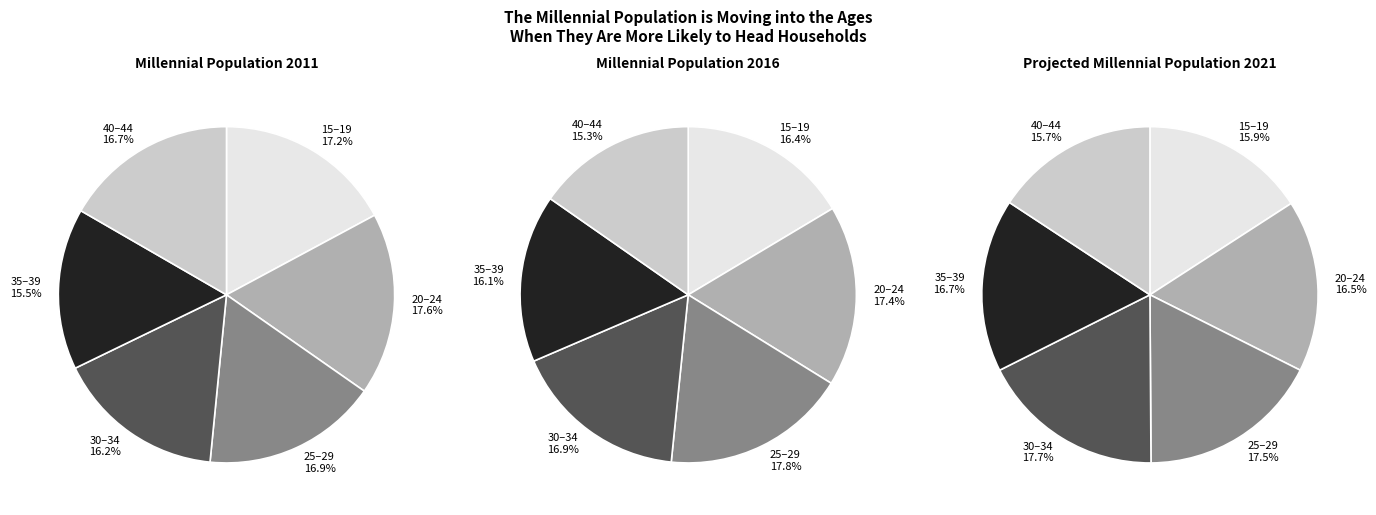

The 30–34 slice represents 27% of the pie. True or false?

False